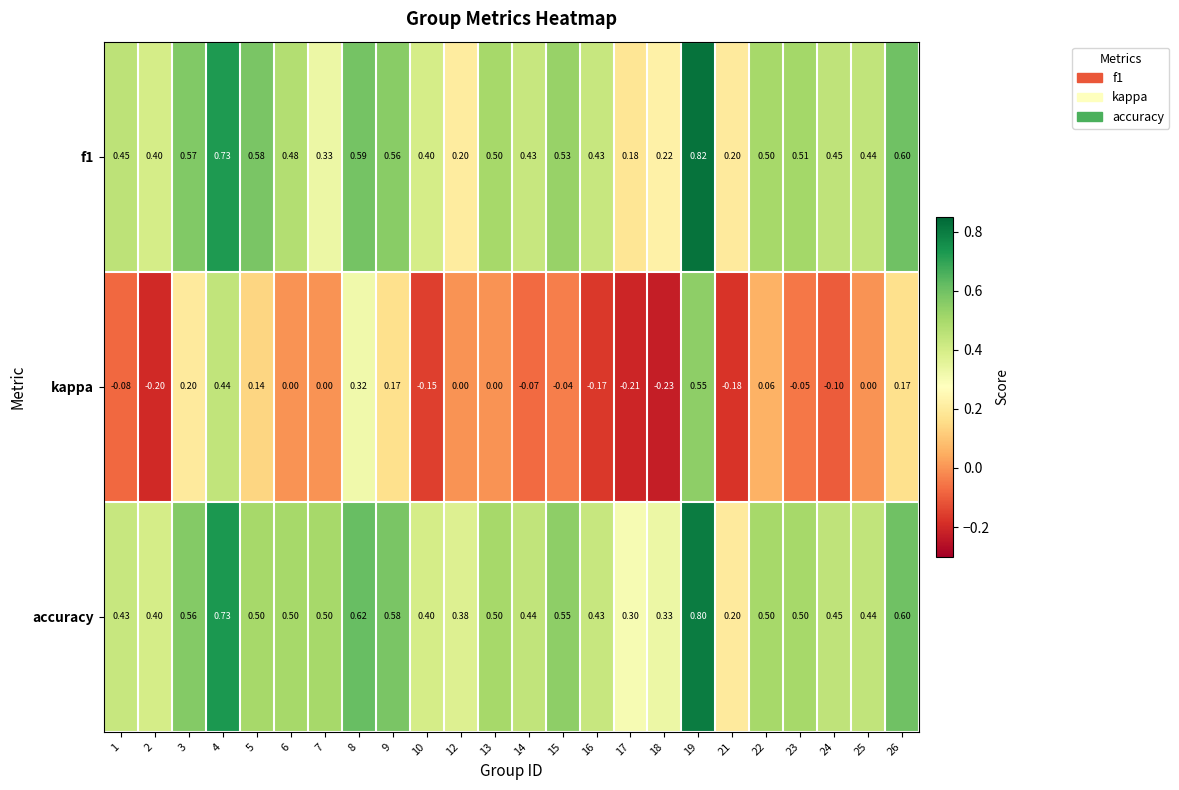

Which series has the largest range (max minus min)?

kappa